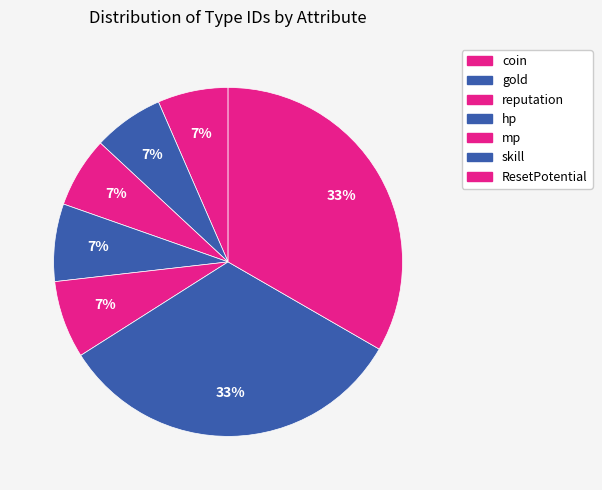

How many segments does this pie chart have?

7